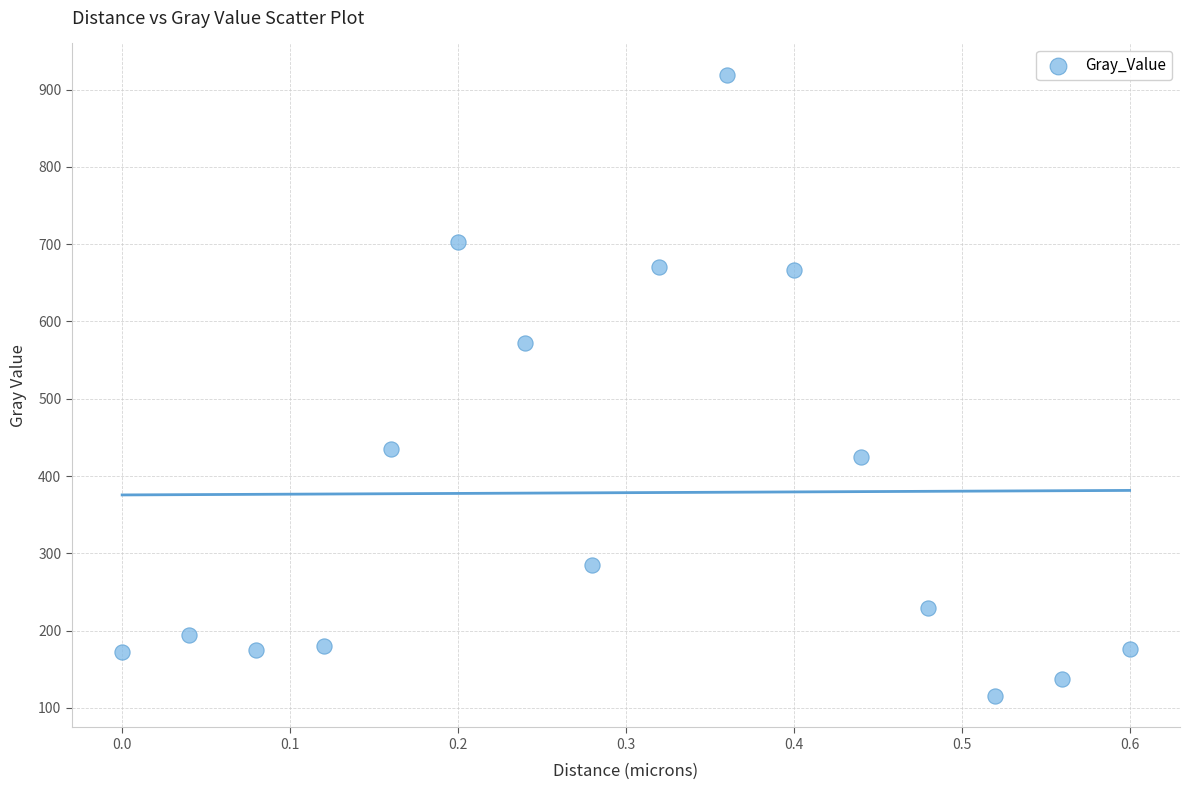

What is the range of Y values (max minus min)?

804.6